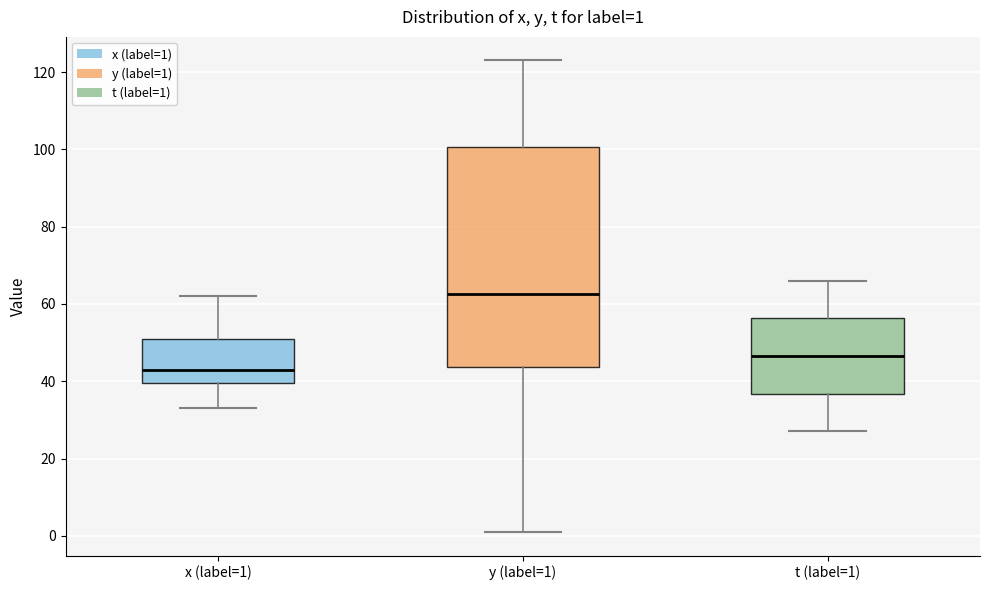

Which box's median line is the lowest?

x (label=1)